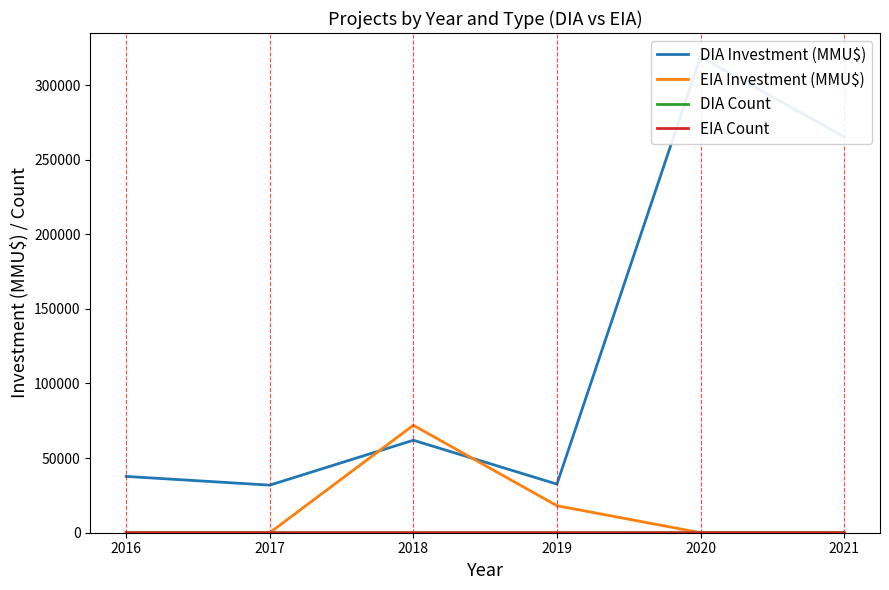

Reading left to right, list all the values displayed in this chart.

DIA Investment (MMU$): 37729	31880	61976	32566	318912	265300
EIA Investment (MMU$): 0	0	72000	18100	0	0
DIA Count: 5	3	4	4	13	6
EIA Count: 0	0	1	2	0	0